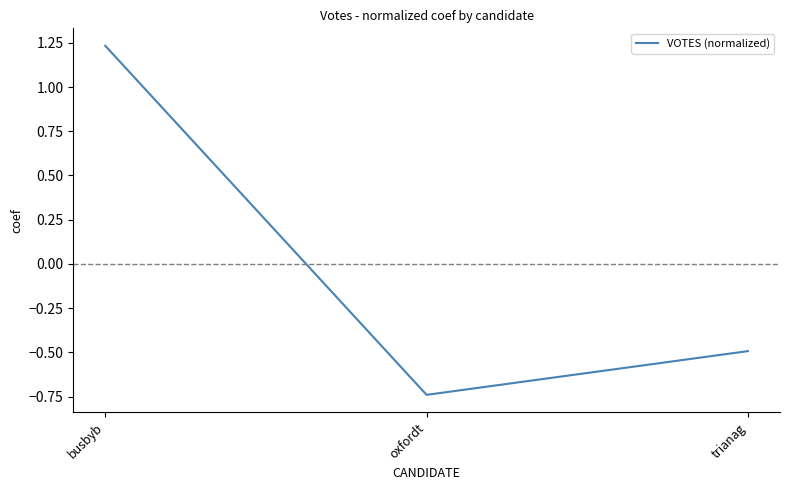

What position from the right is busbyb?

3